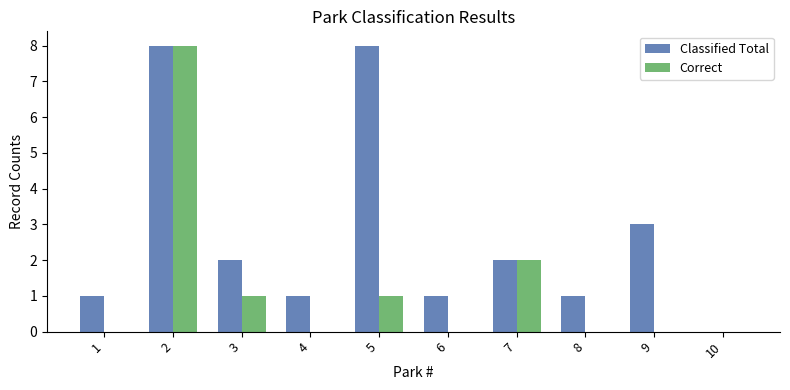

Count the Correct values in the range 0 to 1.

8